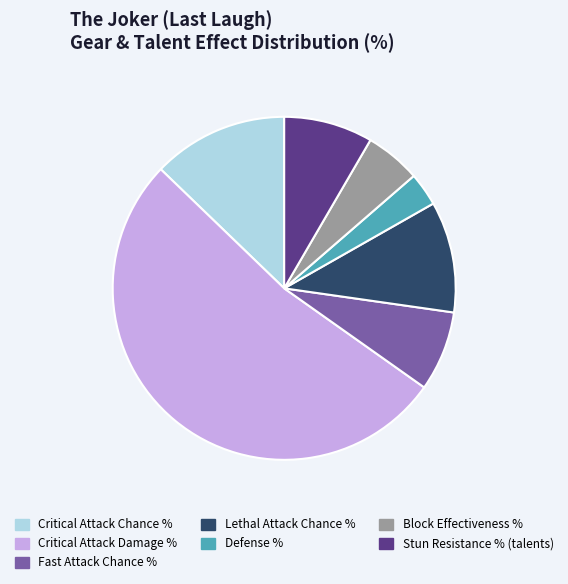

What is the majority slice?

Critical Attack Damage %